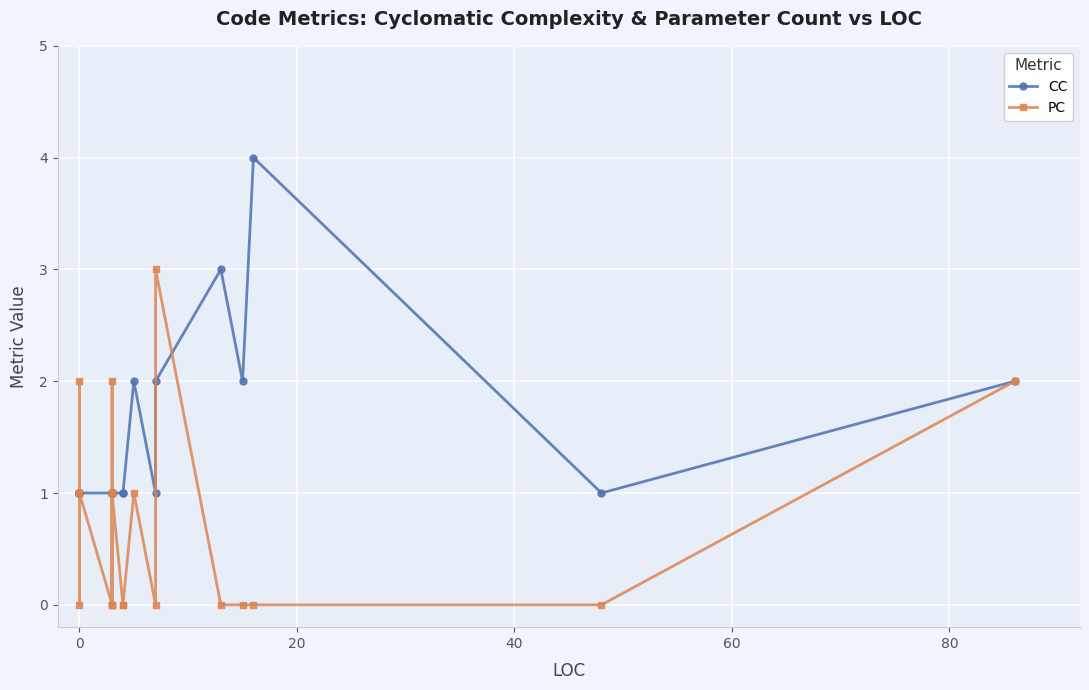

How many lines are shown in the chart?

2